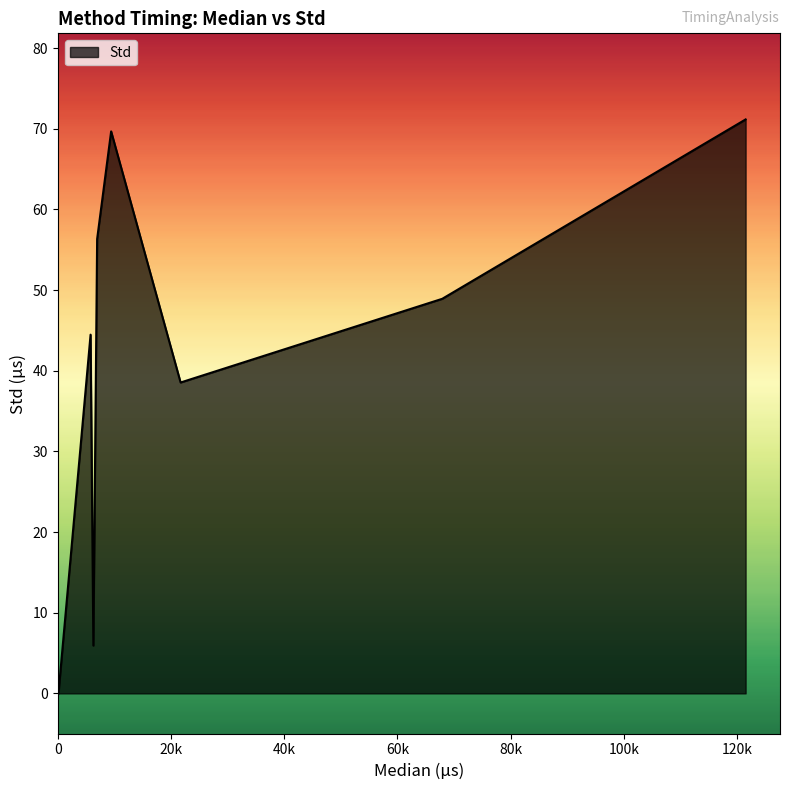

What is the difference between the maximum and minimum values?

71.2